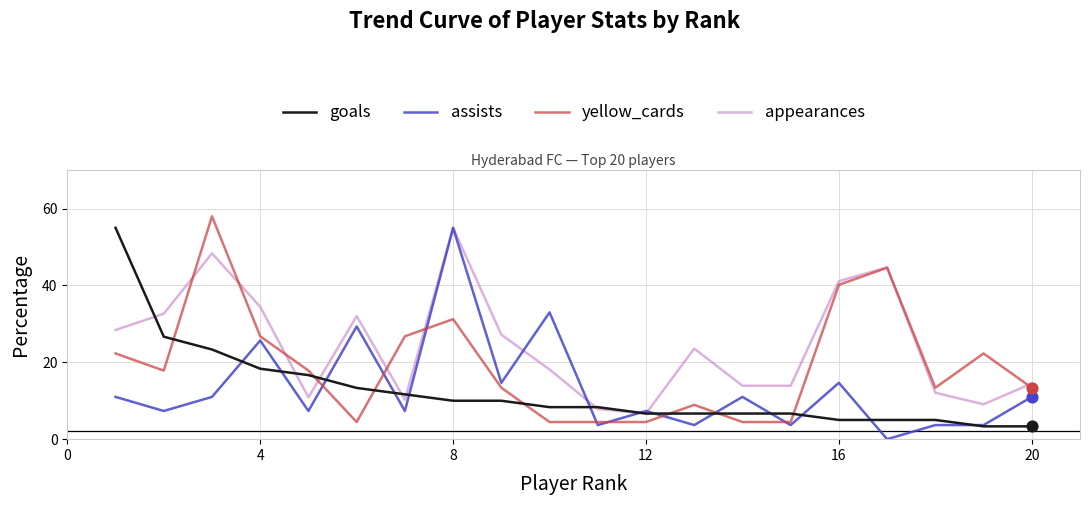

Which series has the largest total across all categories?

appearances